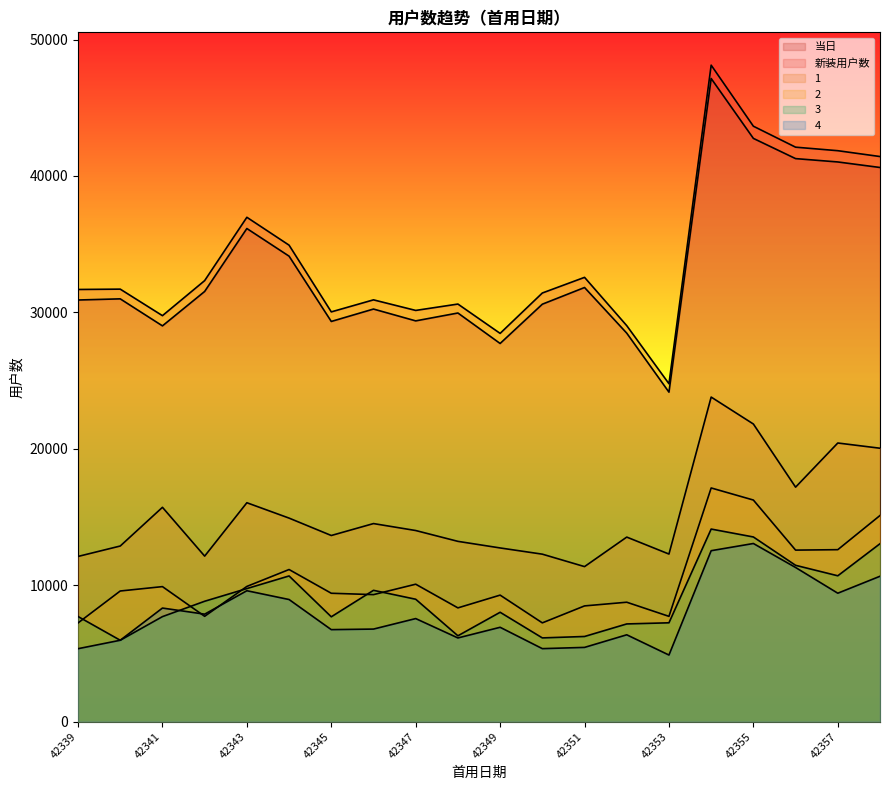

Does the chart have visible grid lines?

No